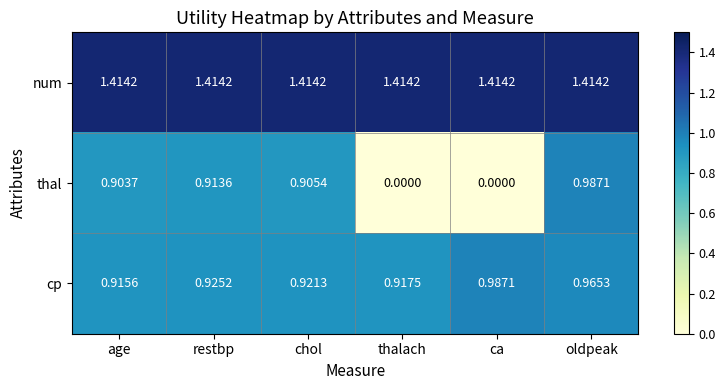

Between restbp and chol, which series saw the biggest shift?

thal